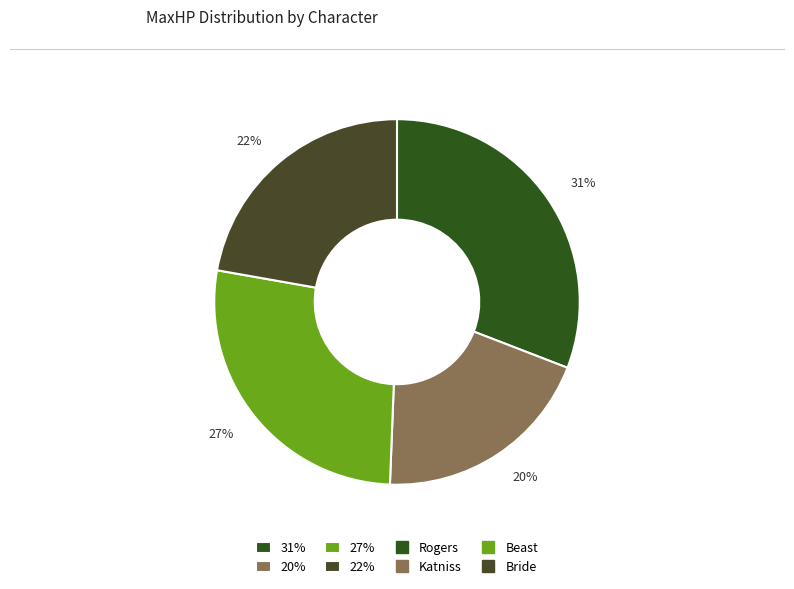

Does any single category account for the majority?

No